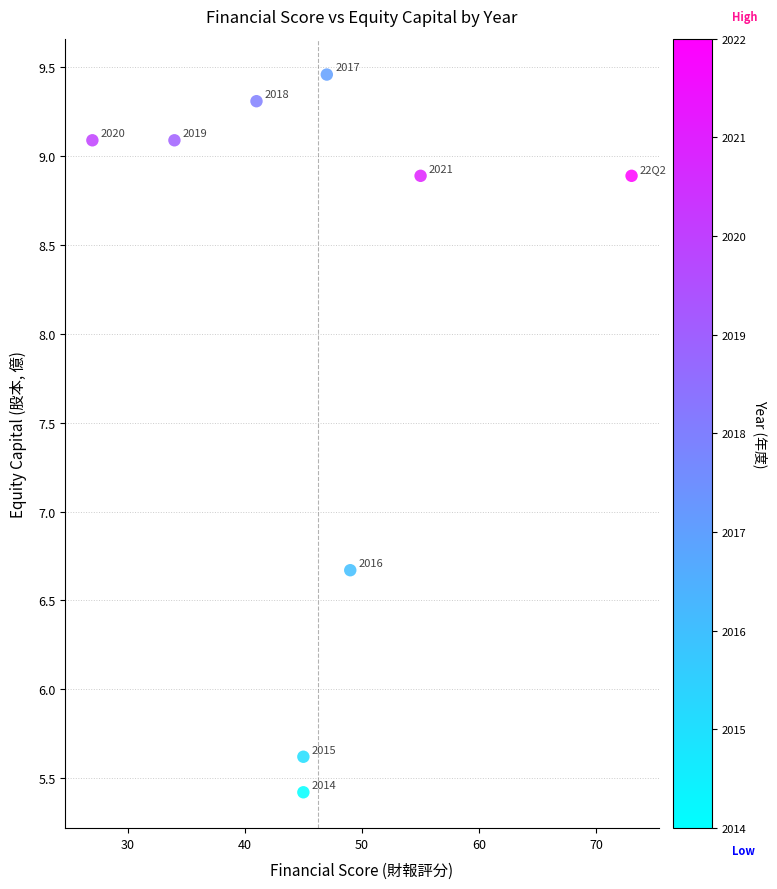

What is the range of X values (max minus min)?

46.0